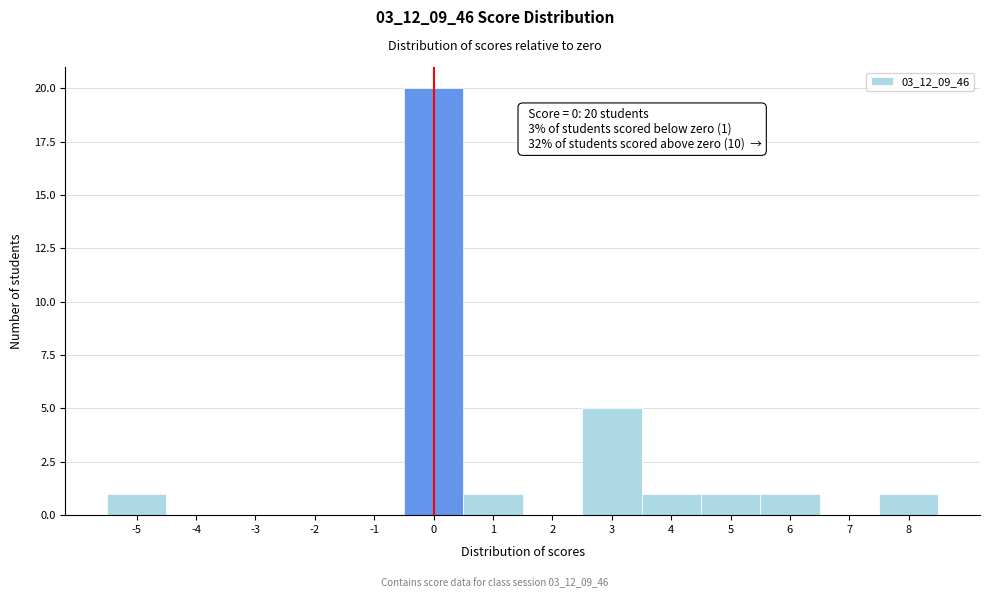

Which range on the x-axis has the tallest bar?

-0.5 to 0.5